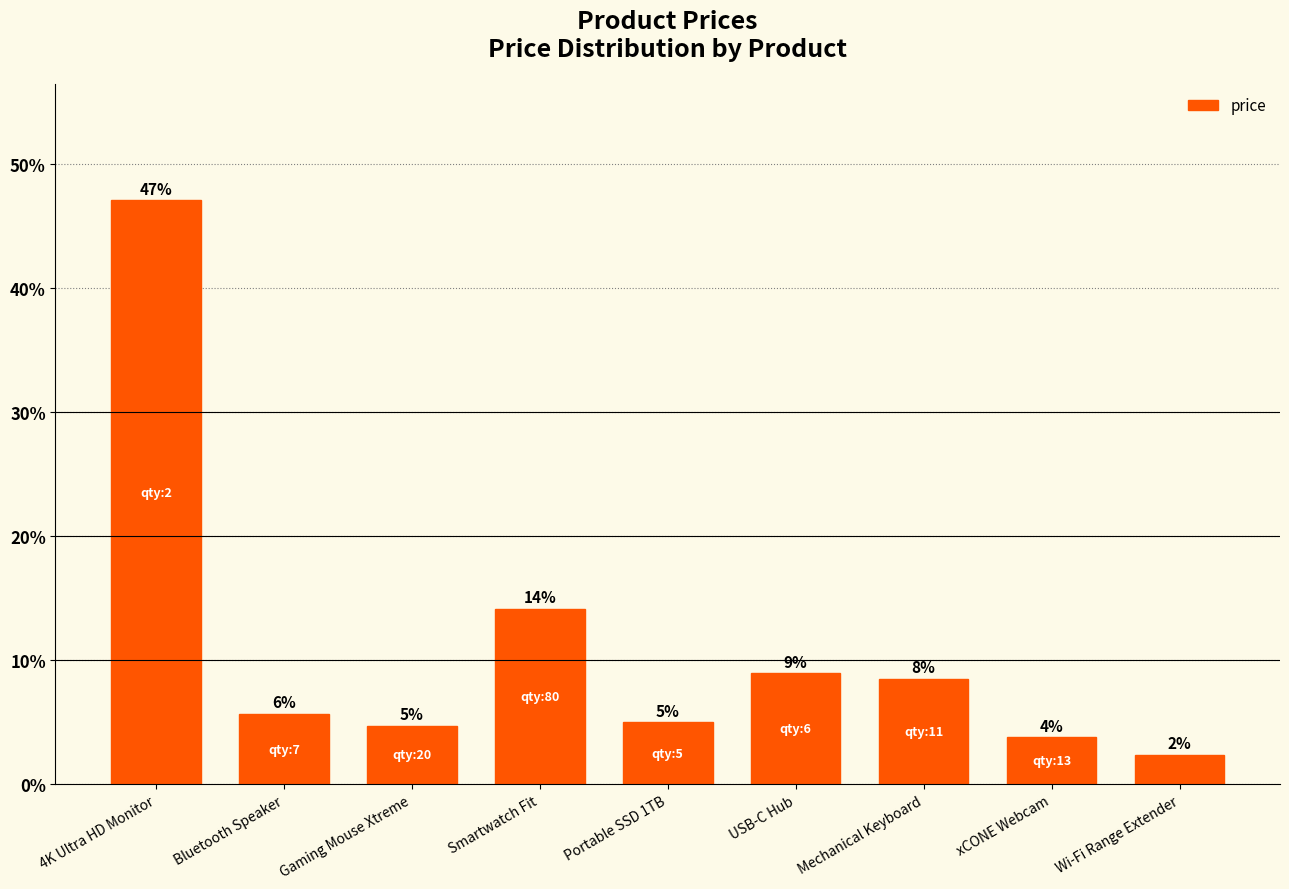

What is the label of the 9th bar from the left?

Wi-Fi Range Extender